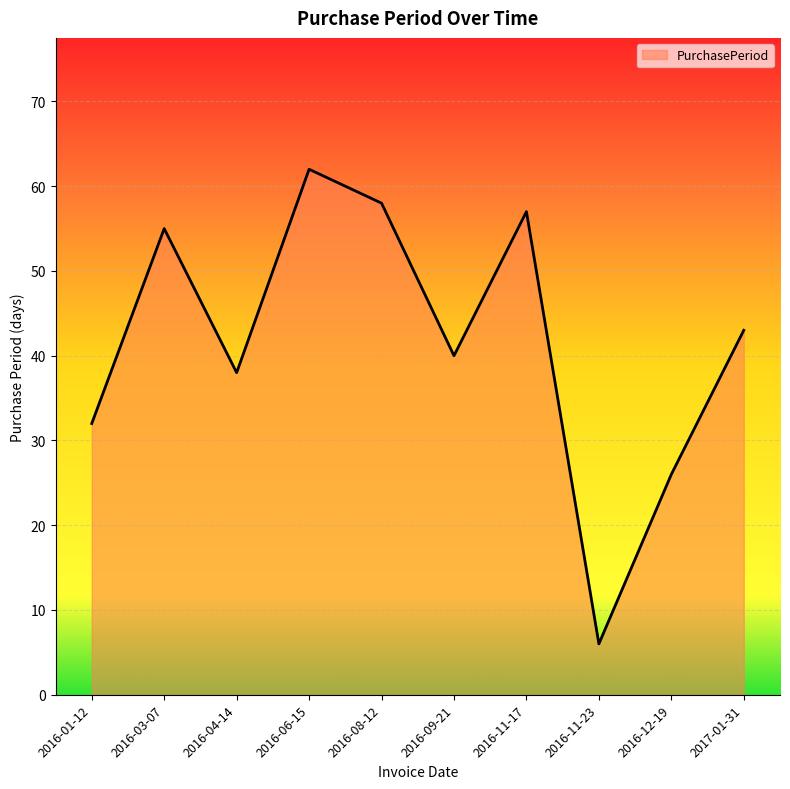

Where is the first local maximum?

2016-03-07